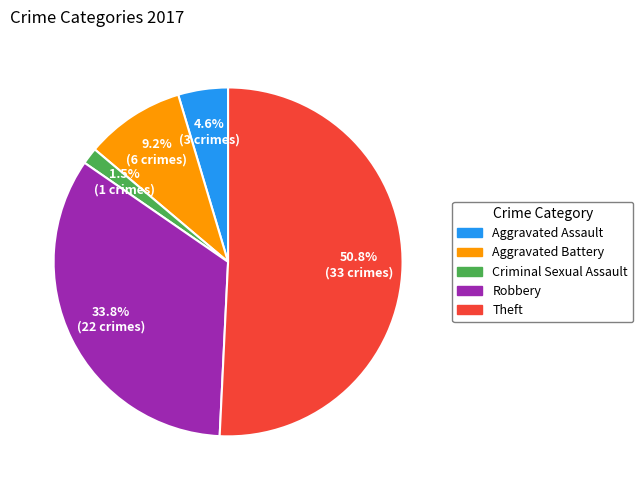

Is it true that Robbery is 34% of the pie?

True